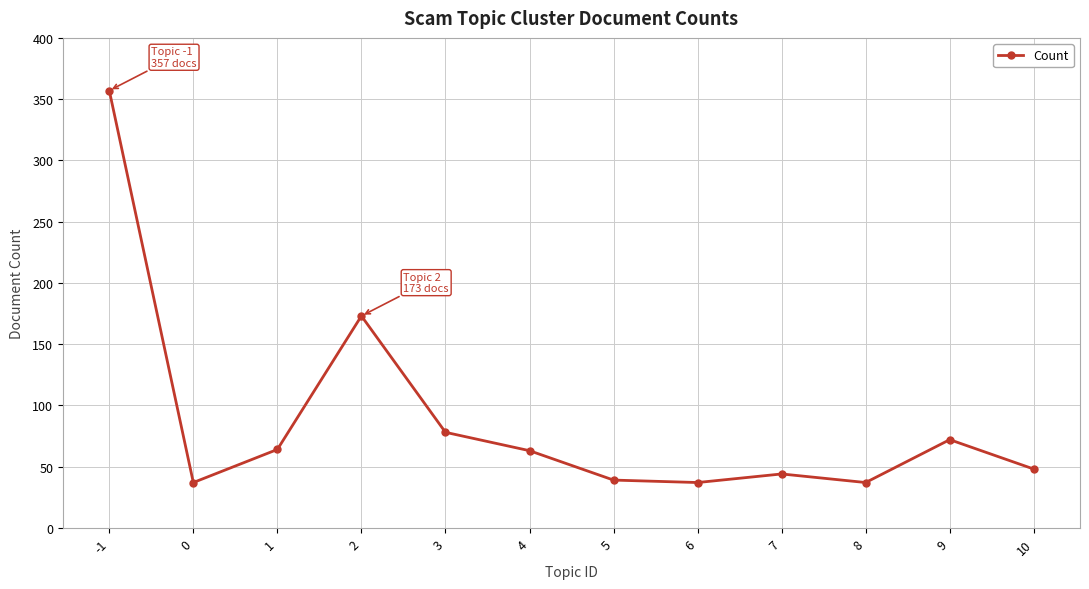

The chart shows a value of 120 at 9. True or false?

False